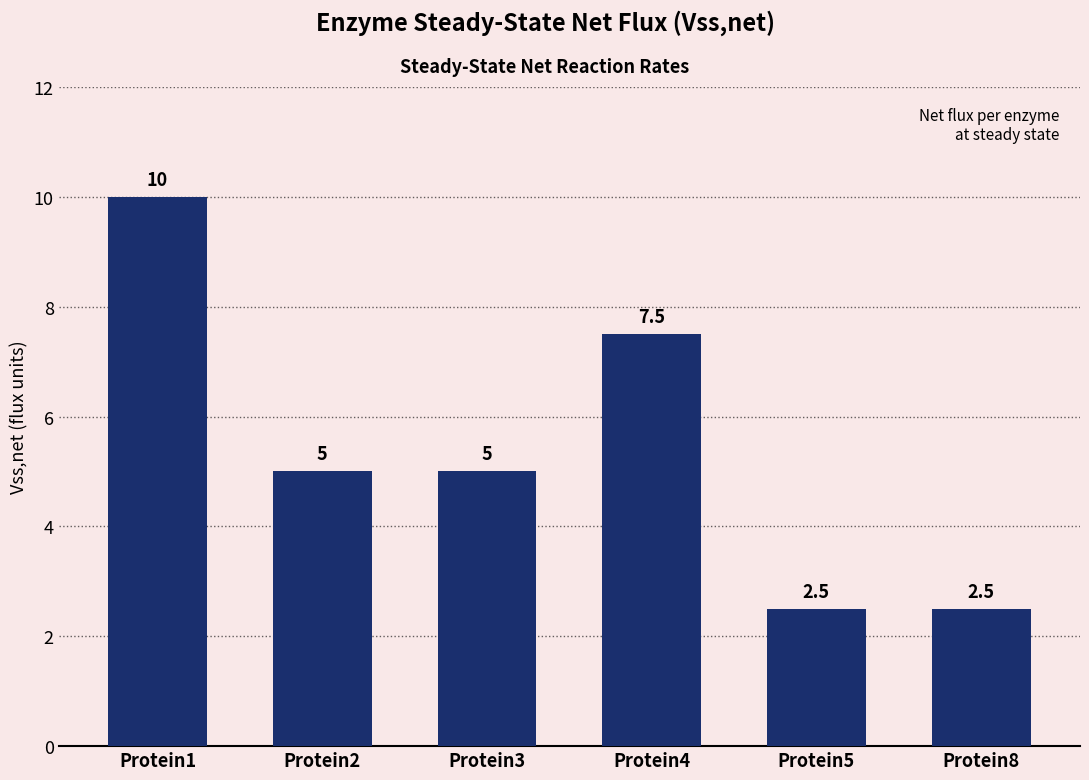

Is it true that the value at Protein2 is 8.0?

False